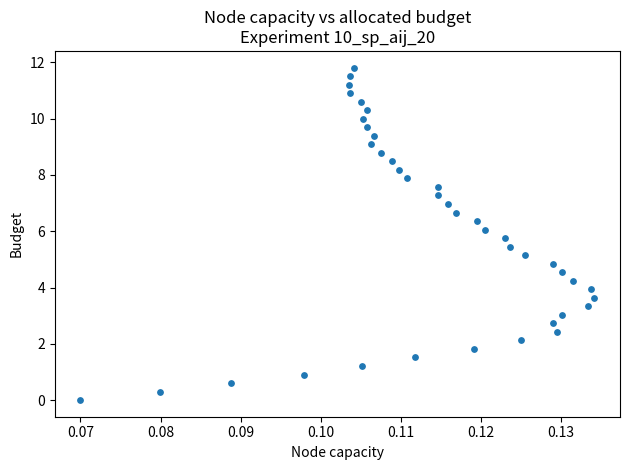

What is the range of Y values (max minus min)?

11.8